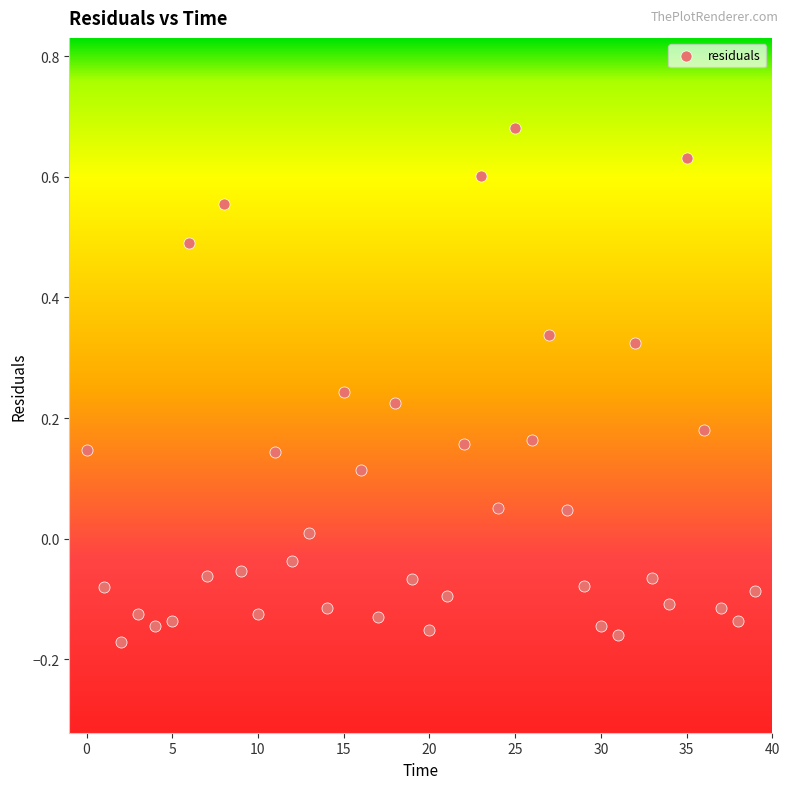

What is the range of Y values (max minus min)?

0.9